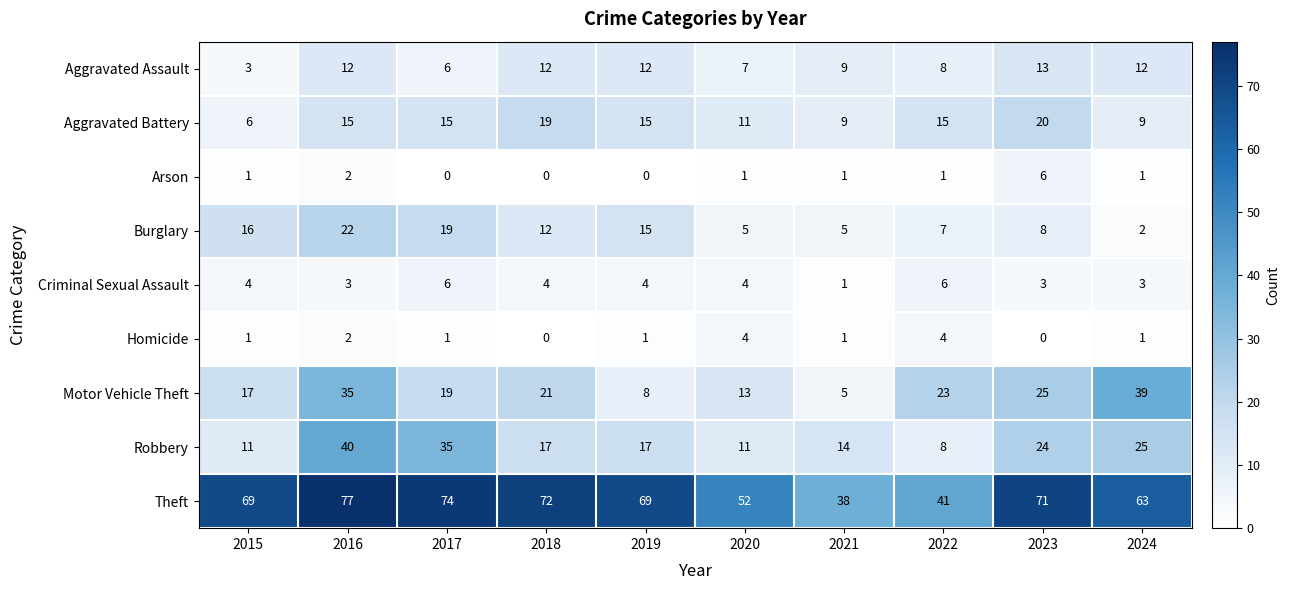

The value of Motor Vehicle Theft at 2023 is 25. True or false?

True